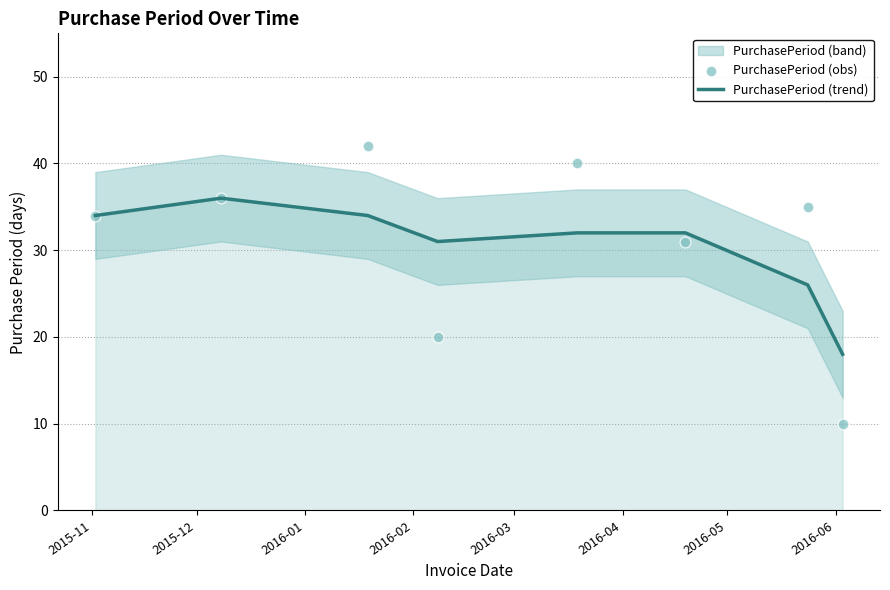

Which series reaches the maximum Y coordinate?

PurchasePeriod (obs)